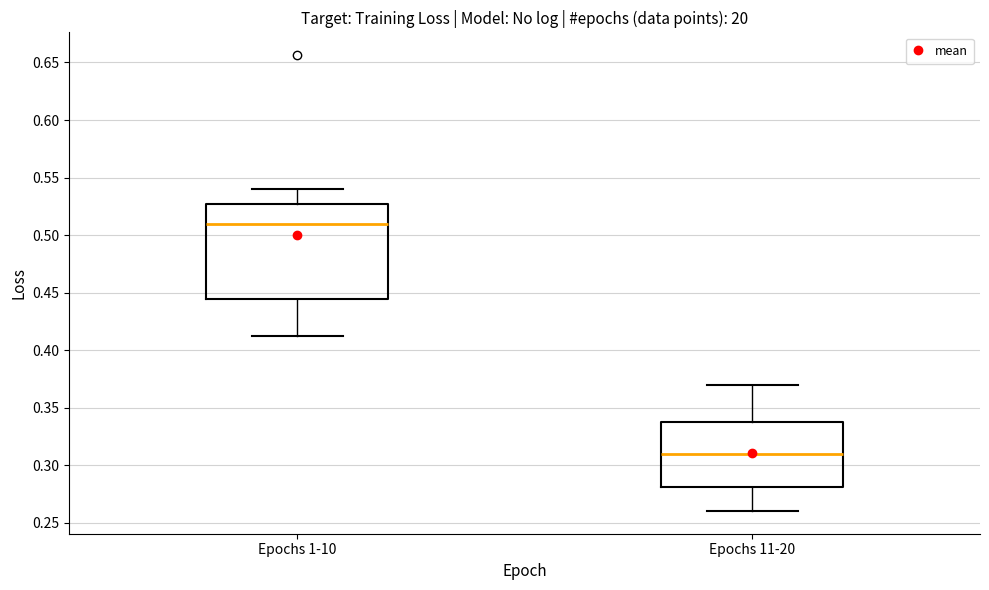

Where does the lower whisker of the box for Epochs 1-10 end on the y-axis? The values are not printed on the chart, so give them approximately, as read against the axis.

0.410